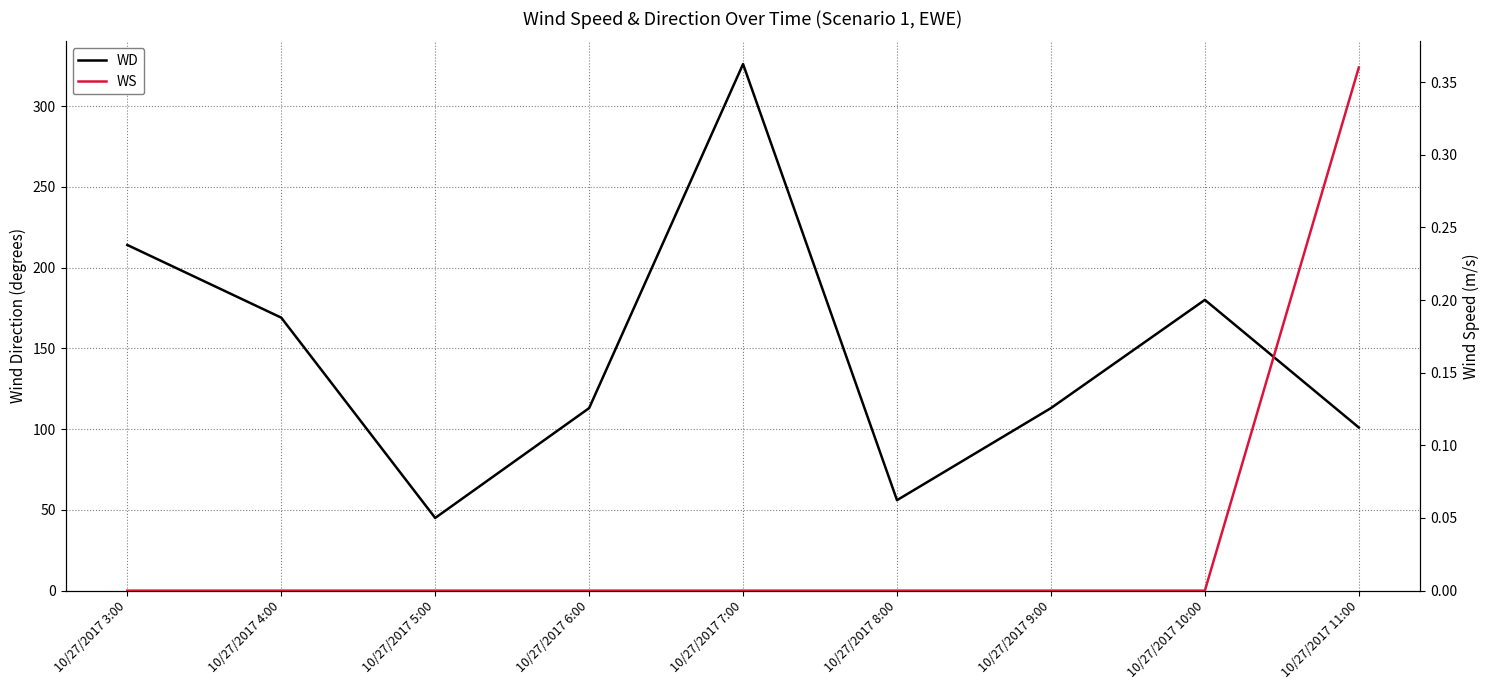

Where is the first local minimum for WD?

10/27/2017 5:00